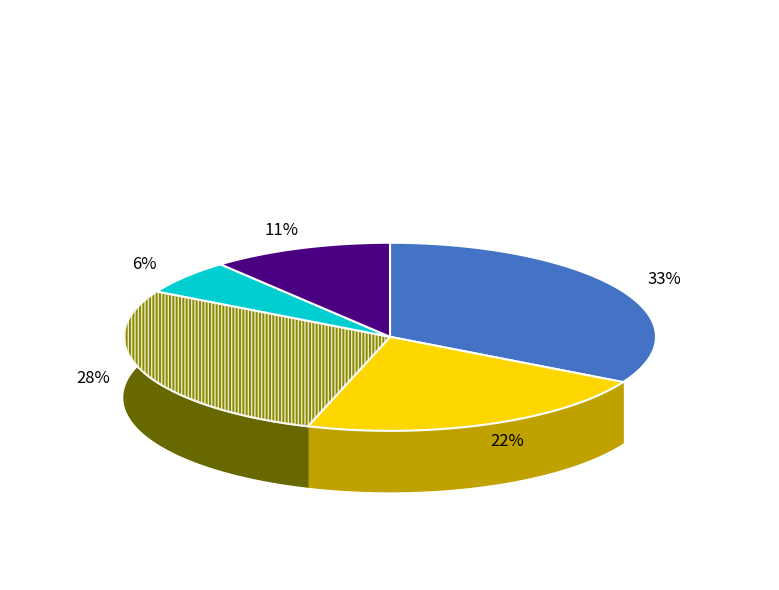

The 0* slice represents 33% of the pie. True or false?

True